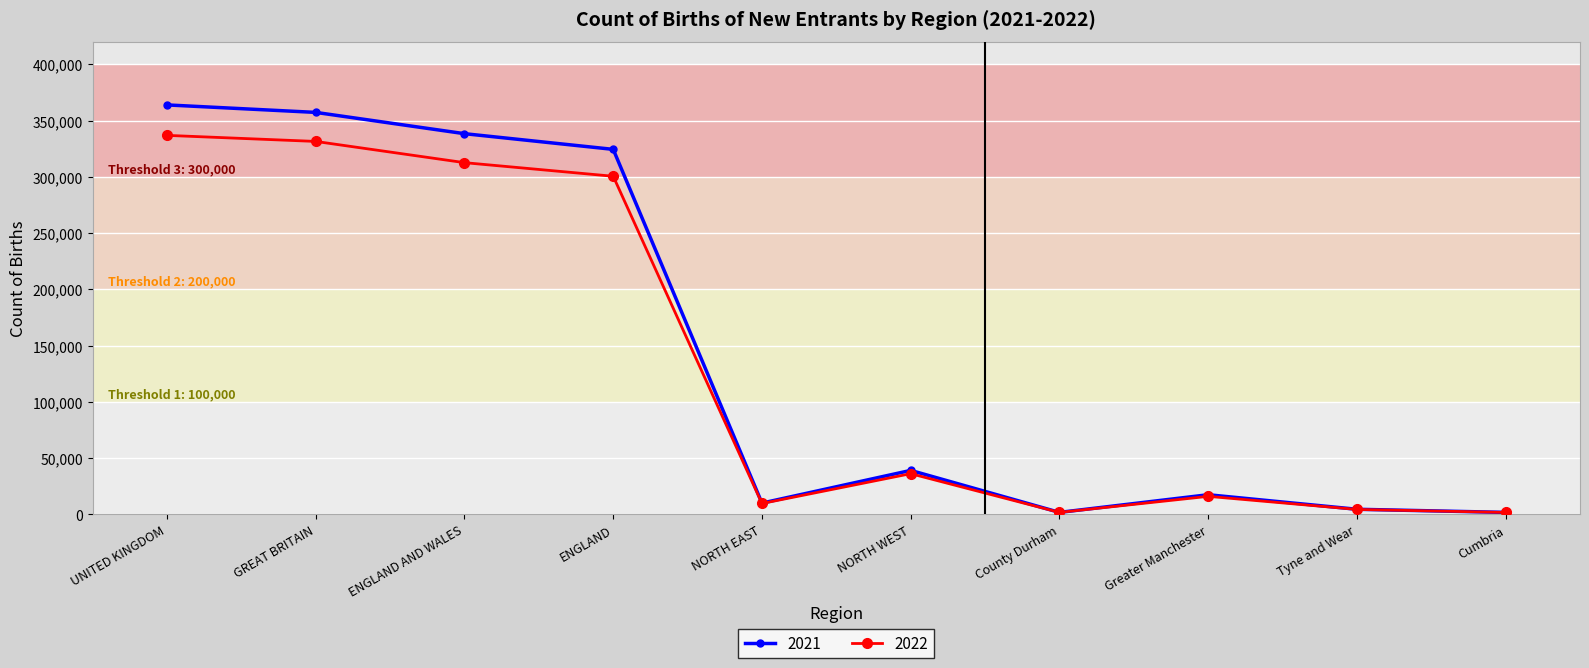

What is the spread (max minus min) of values at Greater Manchester?

1440